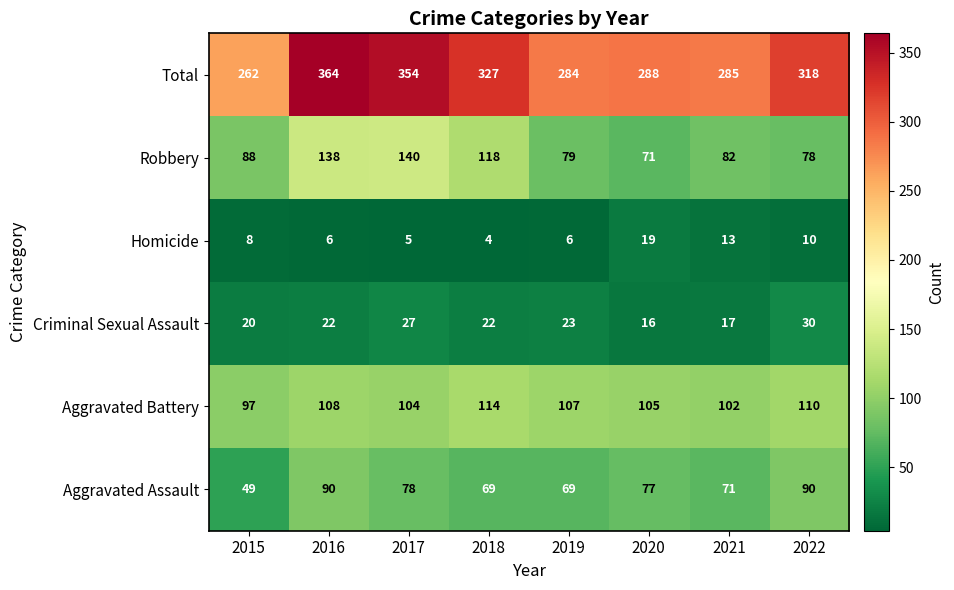

What is the sum of the Robbery values at 2022 and 2018?

196